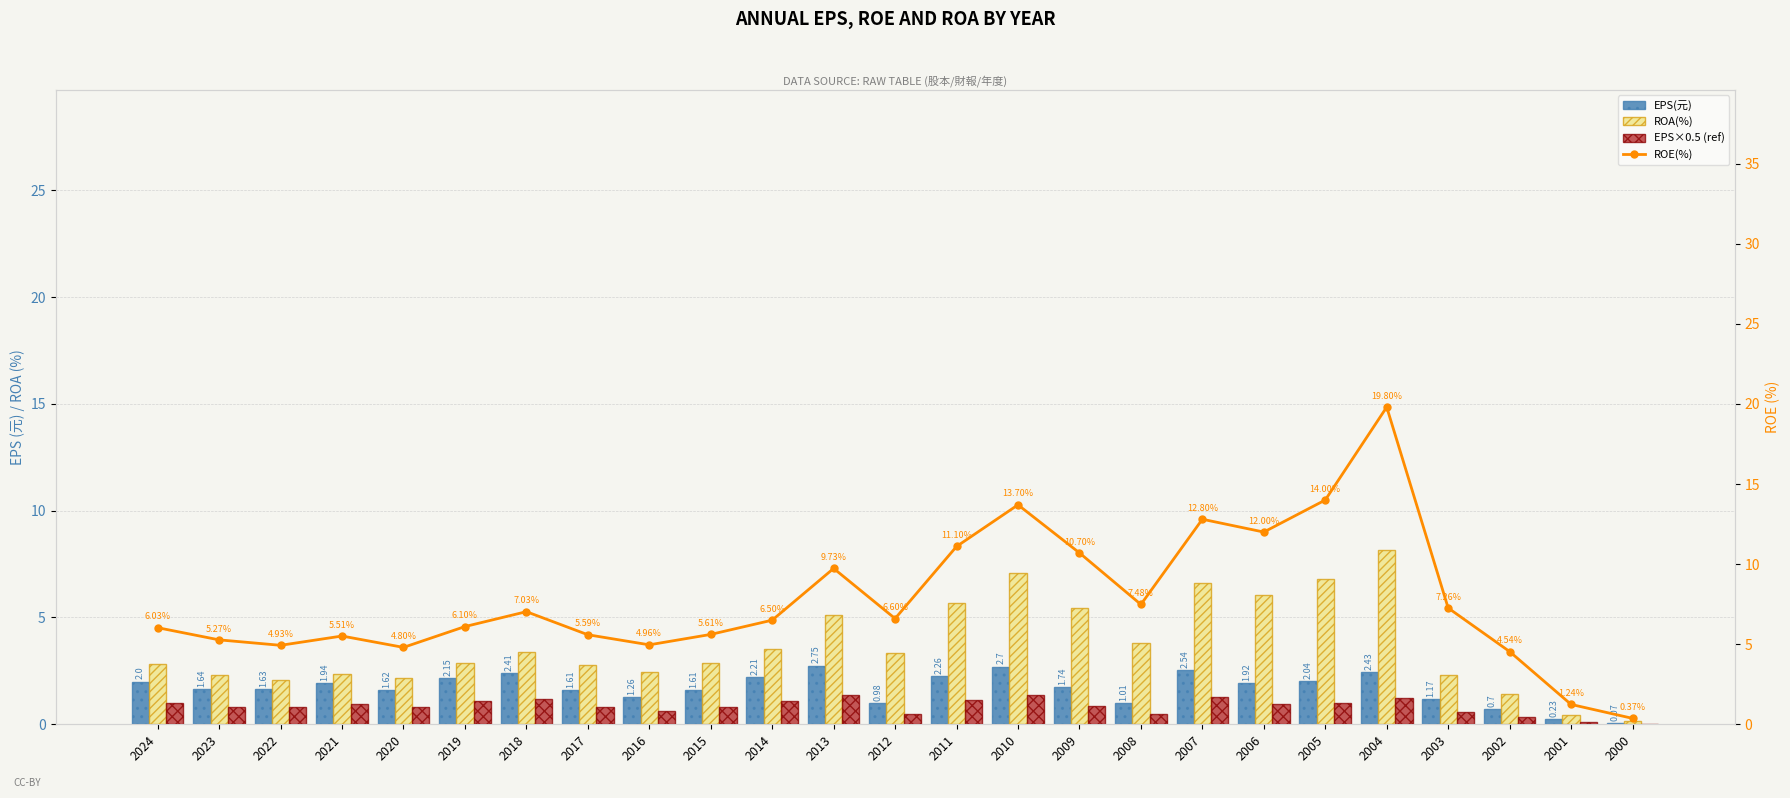

How many groups of bars are there?

25